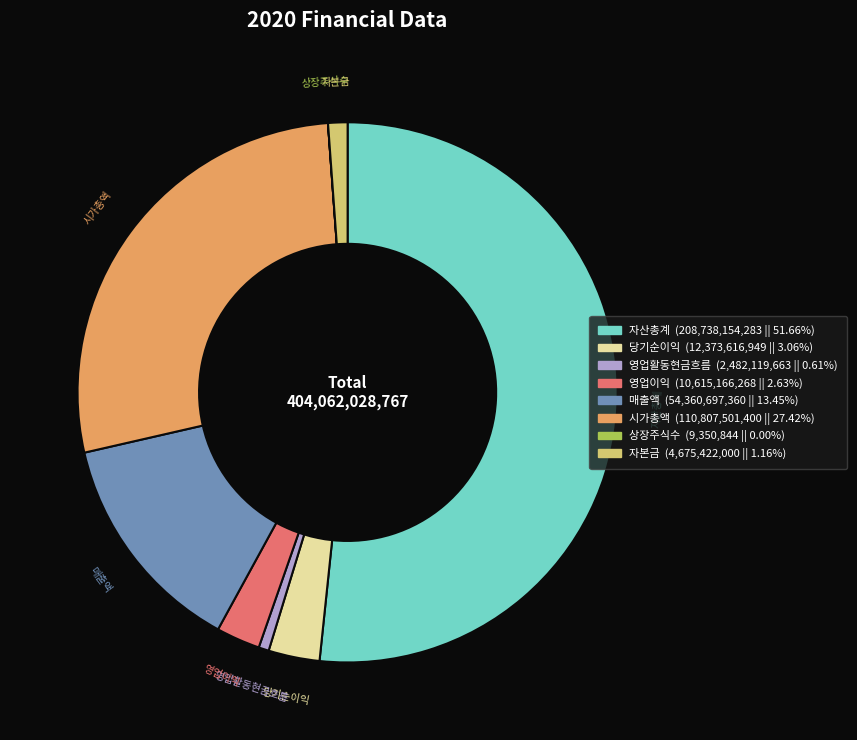

Does 매출액 account for over 50% of the chart?

No